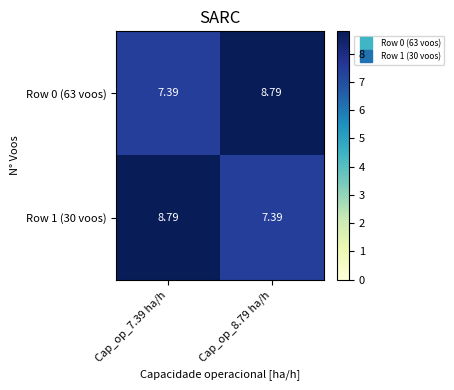

What is the total value across all series at Cap_op_7.39 ha/h?

16.2